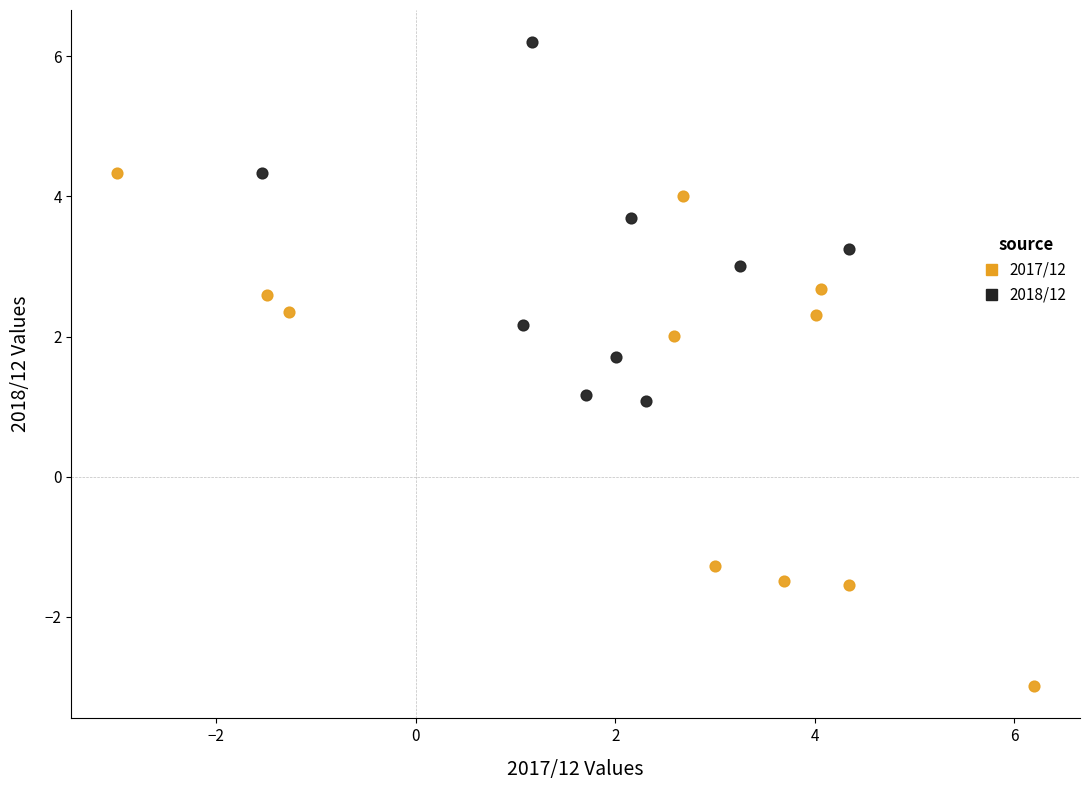

Which series reaches the maximum Y coordinate?

2018/12